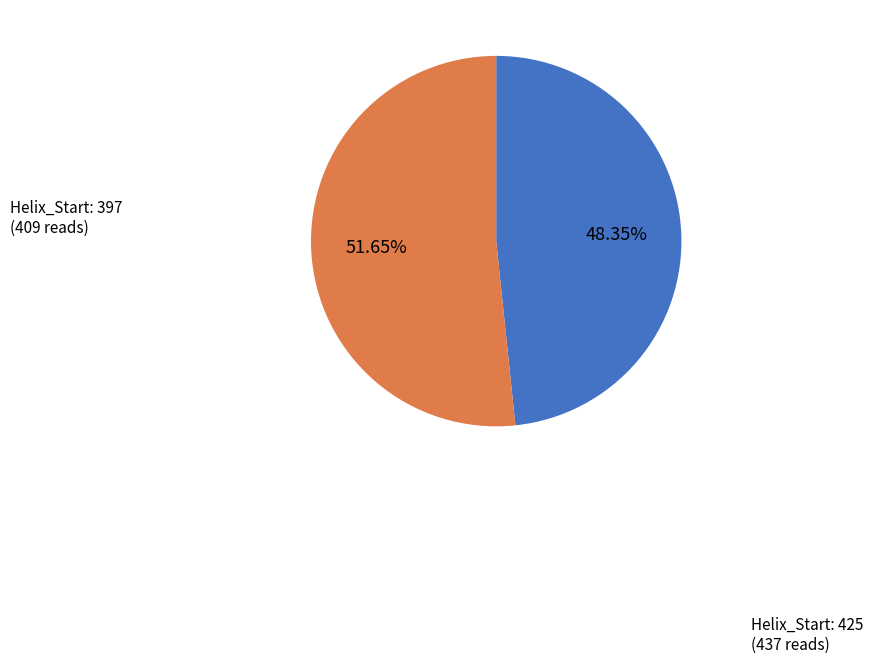

How many slices are in this pie chart?

2